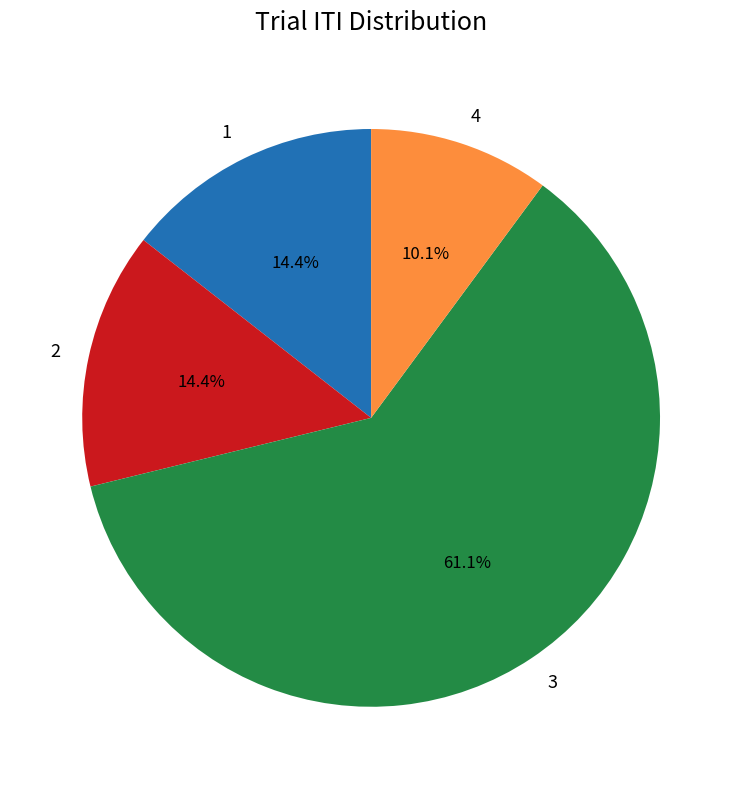

Which has a higher value, 3 or 4?

3